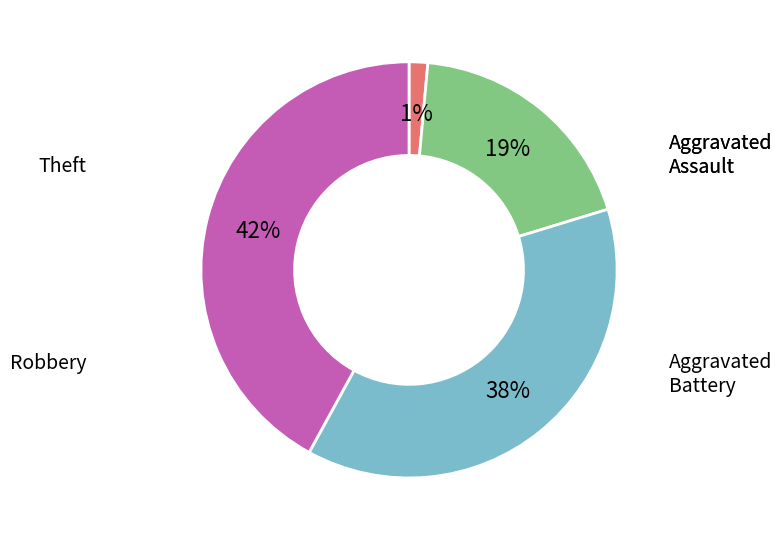

Count the number of slices in the pie.

4